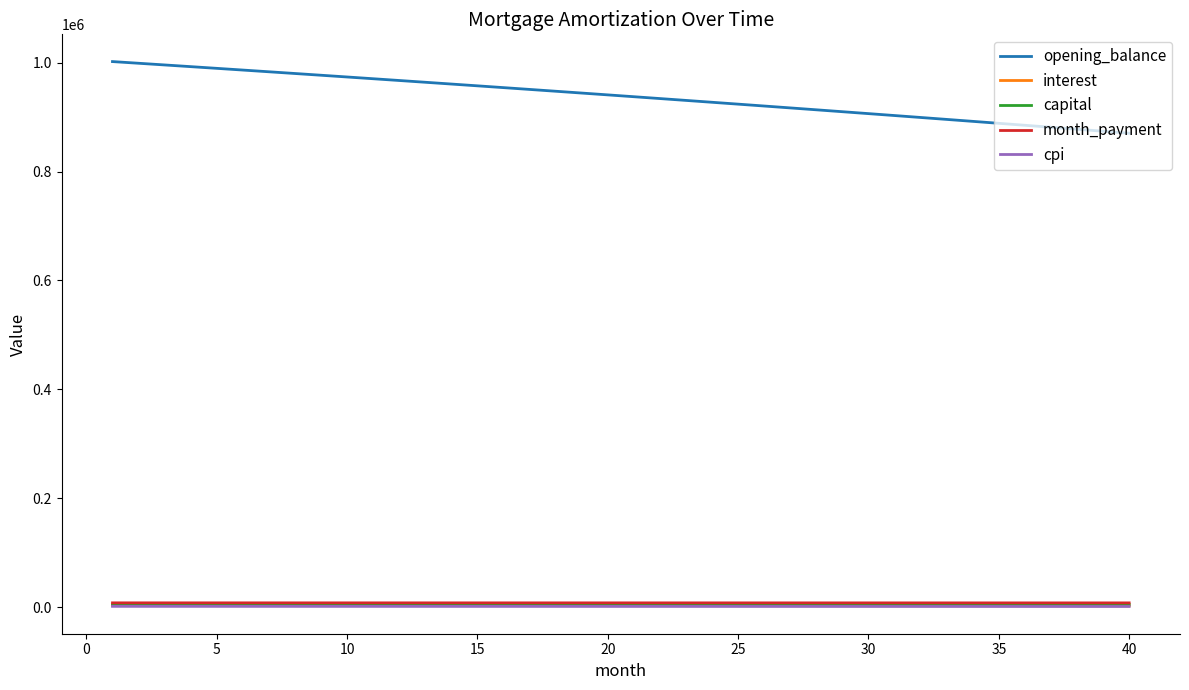

What is the greatest value displayed?

1001833.3